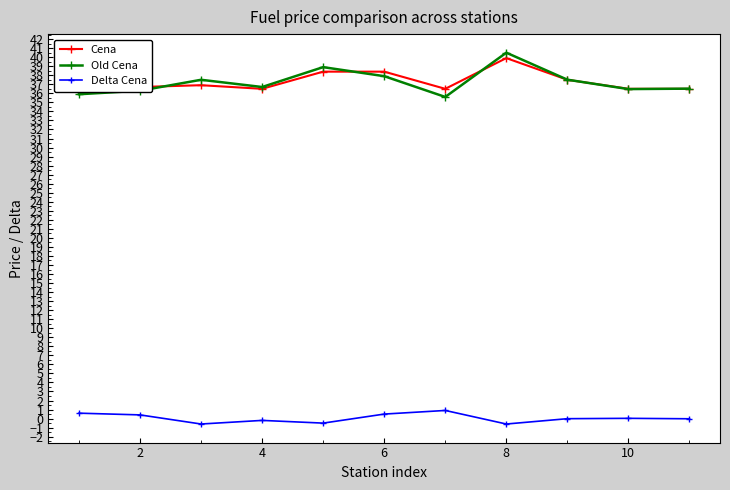

Which series has the largest range (max minus min)?

Old Cena